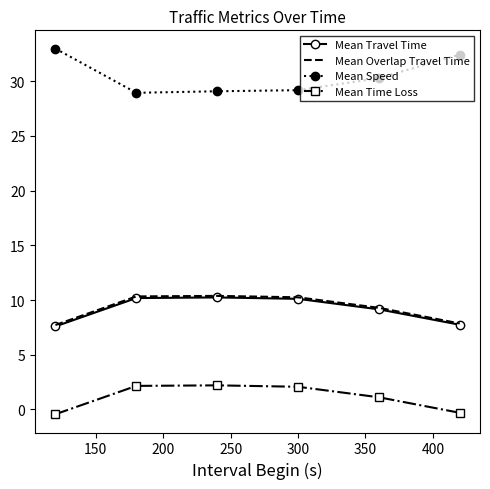

True or false: Mean Overlap Travel Time and Mean Speed intersect in this chart.

False